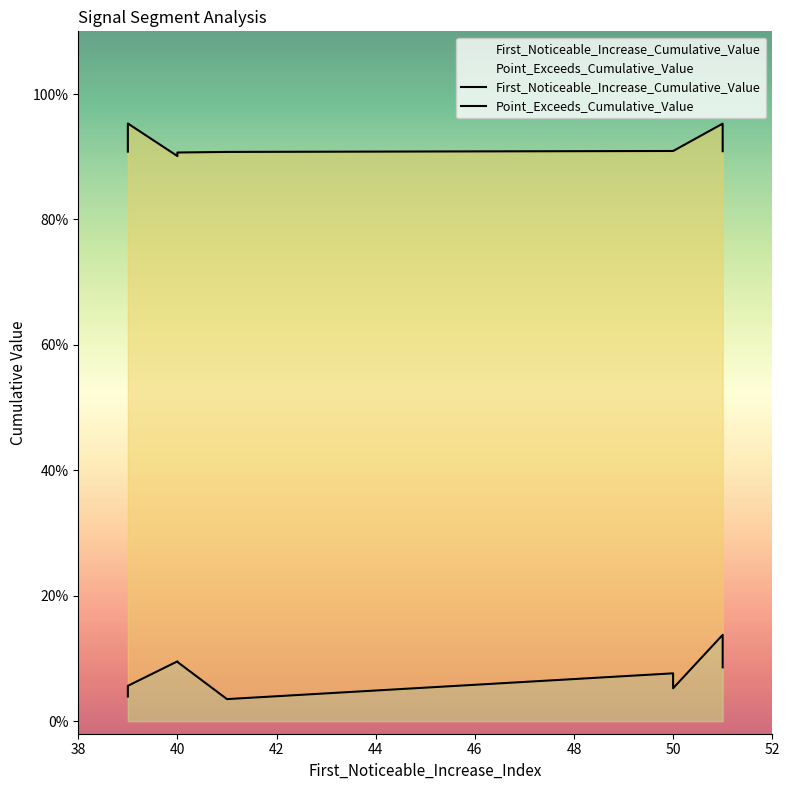

What is the difference between the Point_Exceeds_Cumulative_Value values at 42 and 40?

0.1